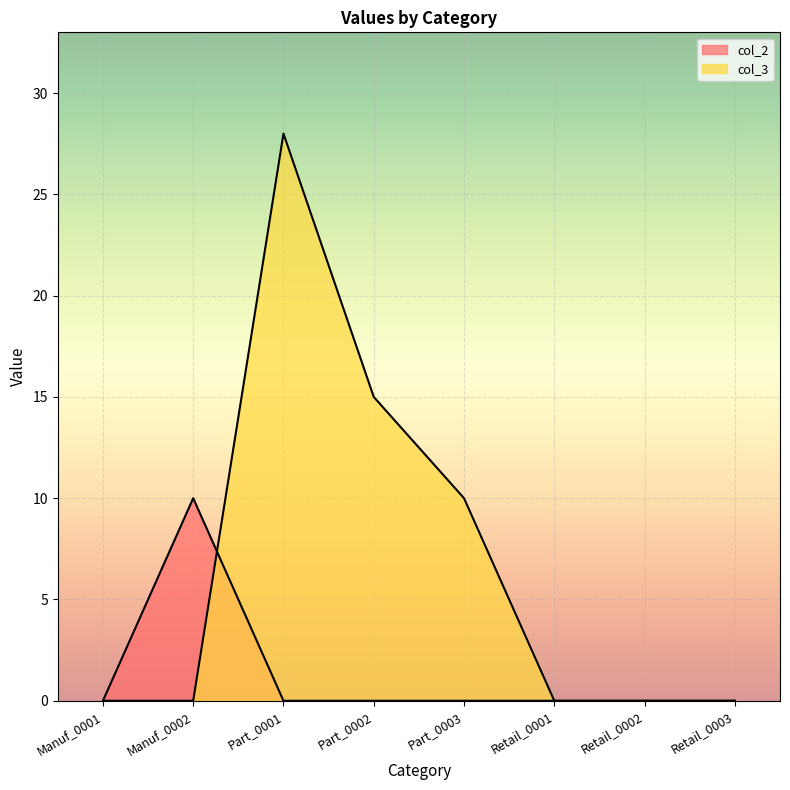

How many lines are shown in the chart?

2